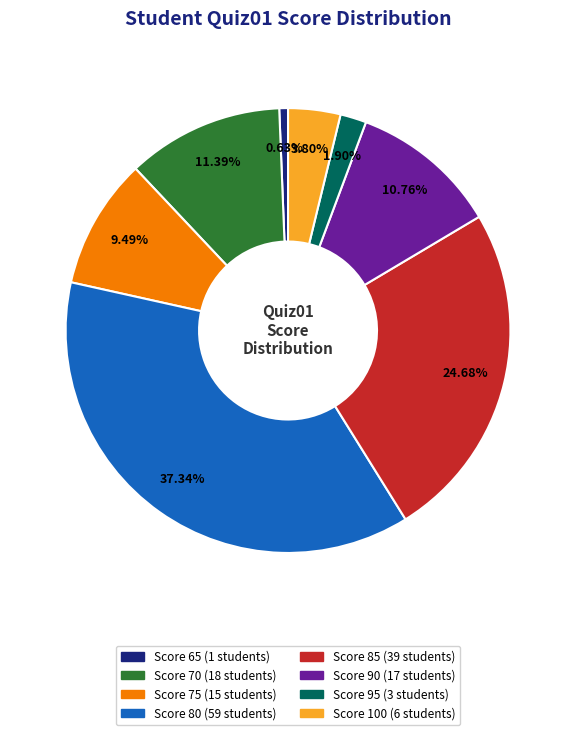

Is there any slice that represents more than half of the pie?

No